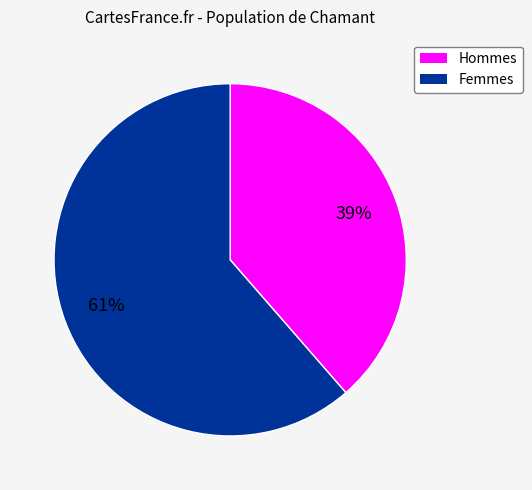

Is there any slice that represents more than half of the pie?

Yes